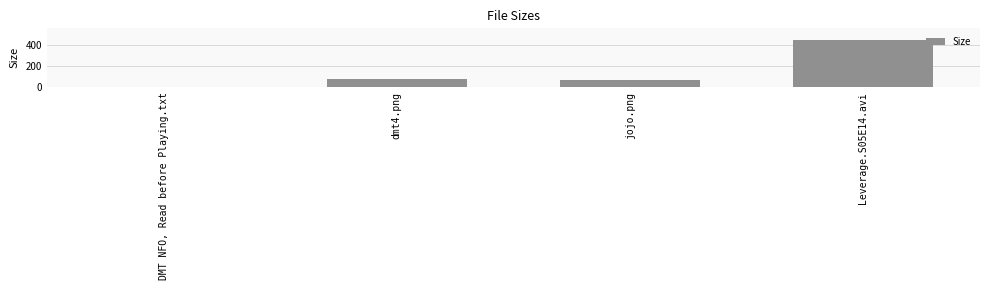

Which has a higher value, DMT NFO, Read before Playing.txt or jojo.png?

jojo.png